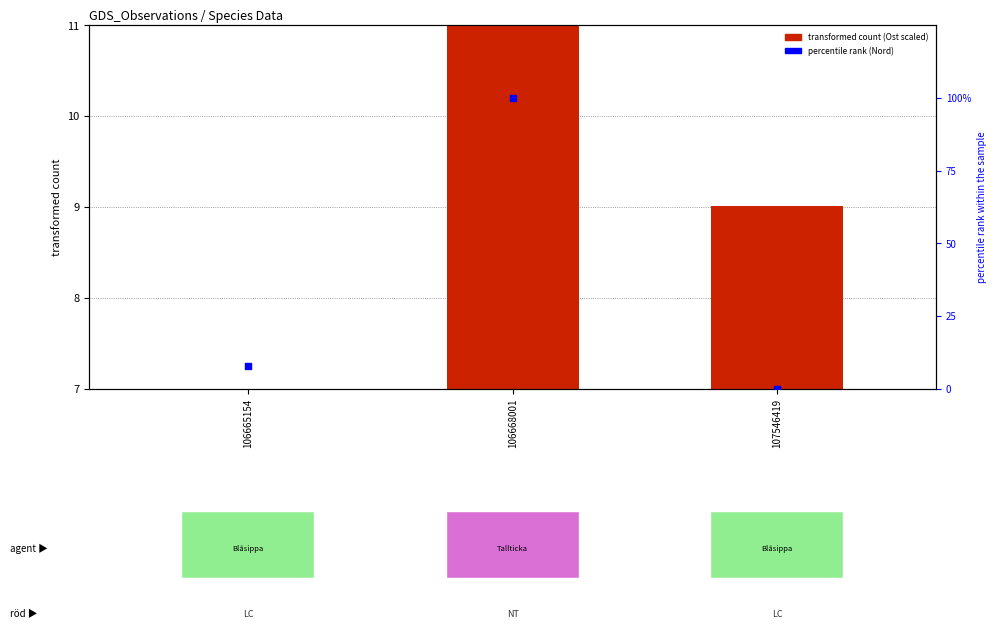

Which series has the largest Y range (max minus min)?

percentile rank (Nord)